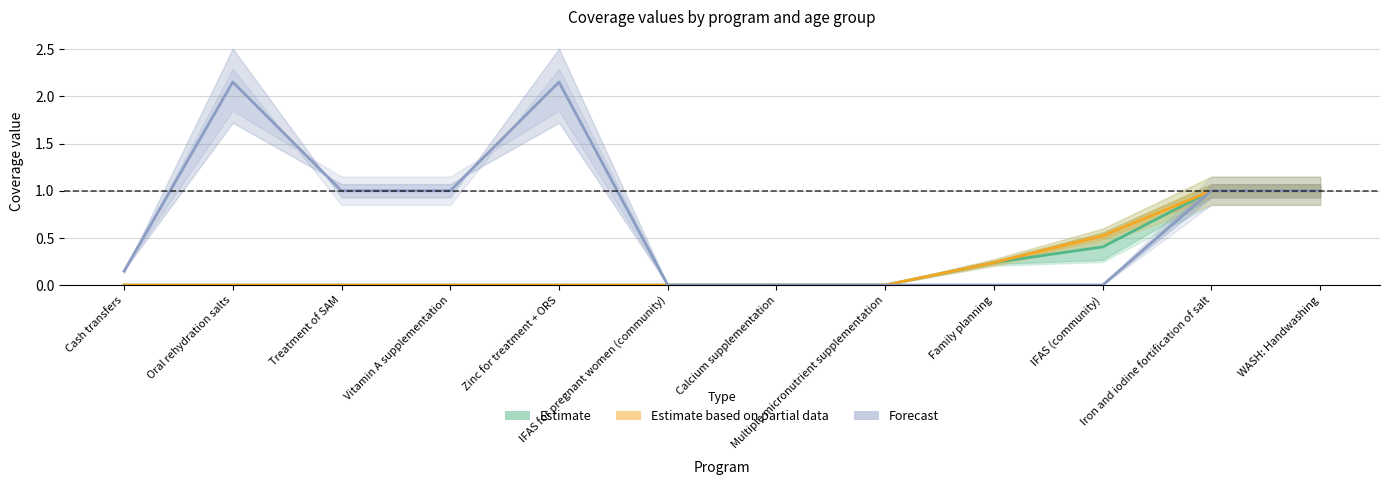

Rank the series by their maximum value, from lowest to highest.

Estimate, Estimate based on partial data, Forecast